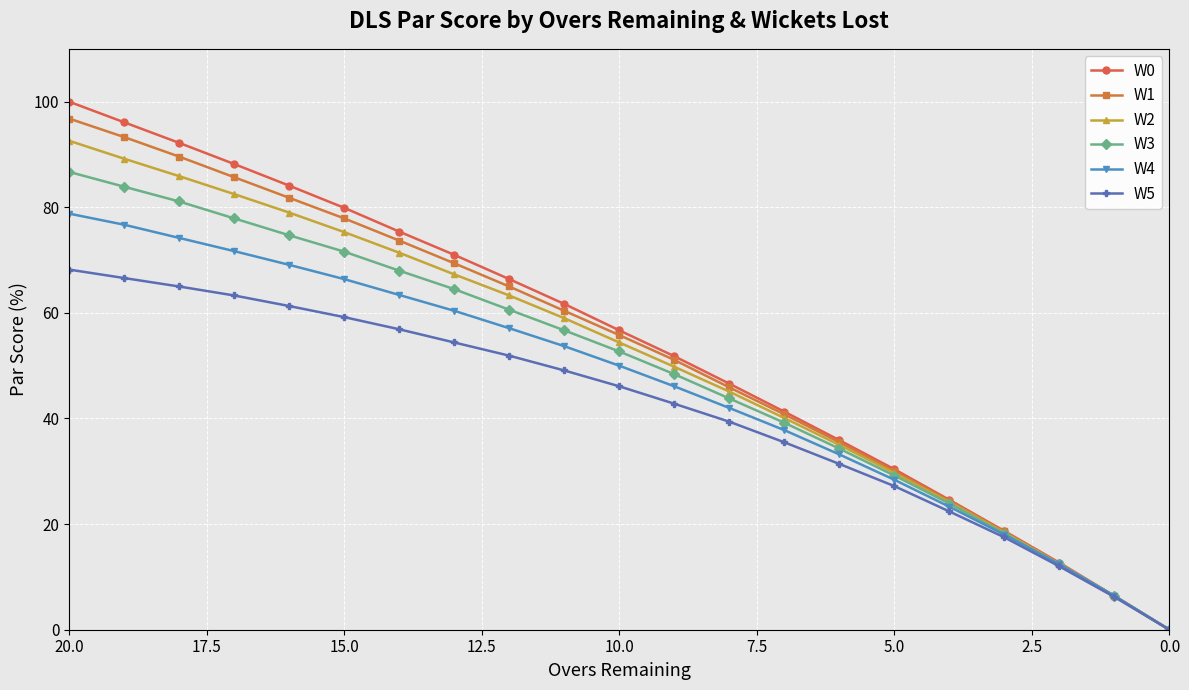

True or false: W5 and W1 cross at least once.

False